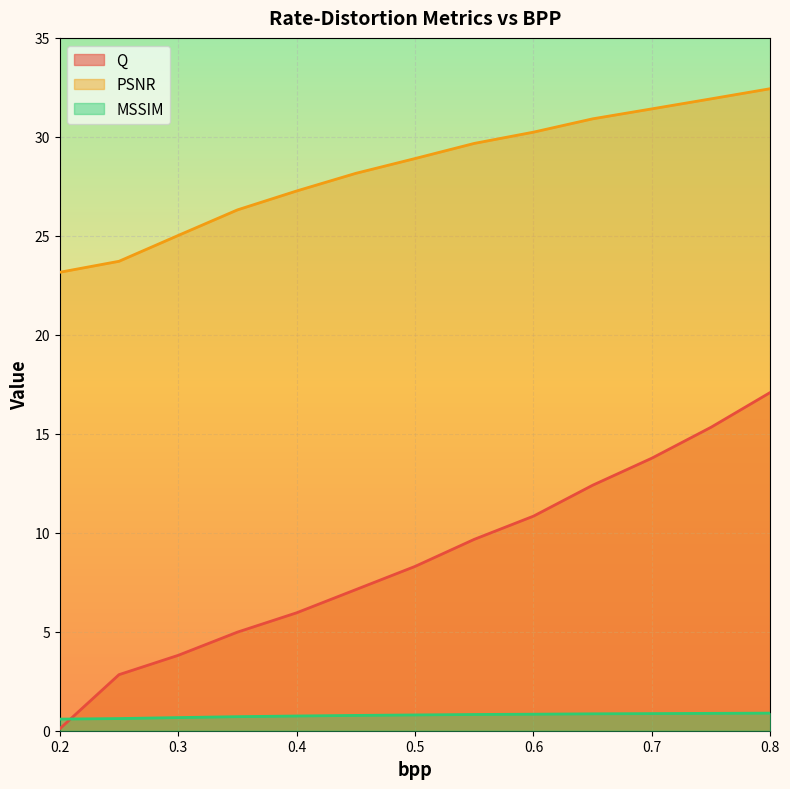

Which series ends up on top after the final intersection of MSSIM and Q?

Q